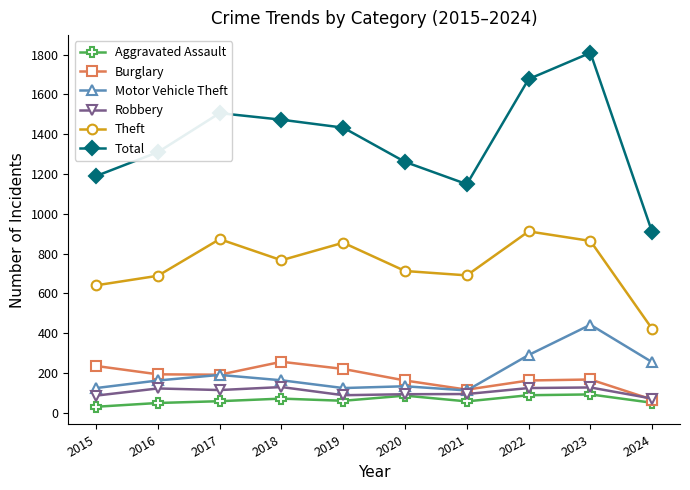

What is the difference between the maximum and minimum values in the Motor Vehicle Theft series?

330